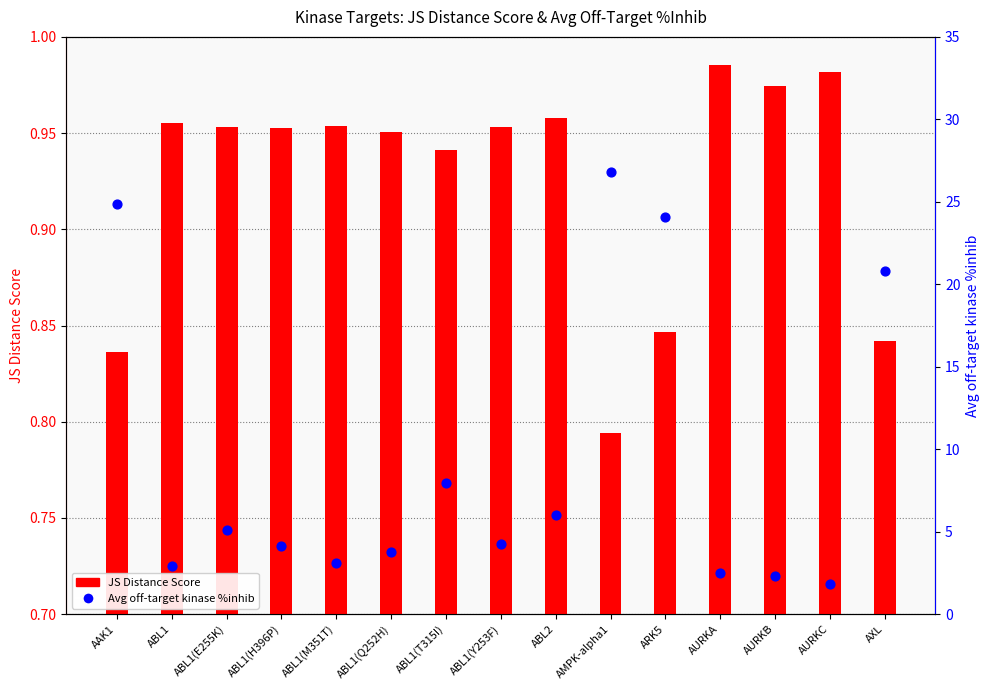

Which series reaches the maximum Y coordinate?

Avg off-target %inhib